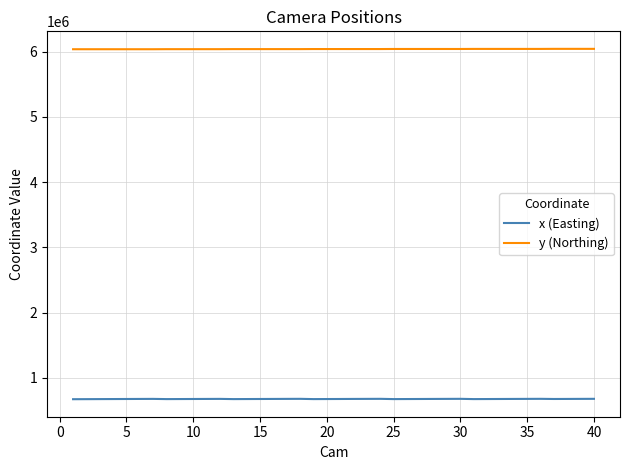

True or false: y (Northing) and x (Easting) cross at least once.

False